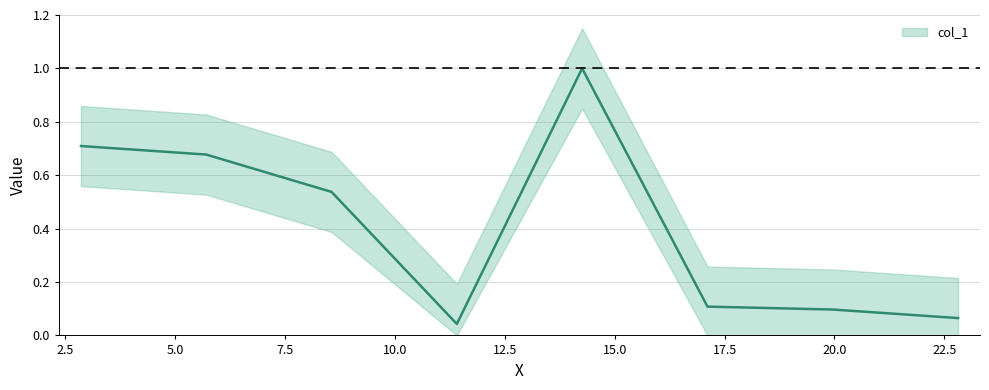

How many lines are shown in the chart?

1